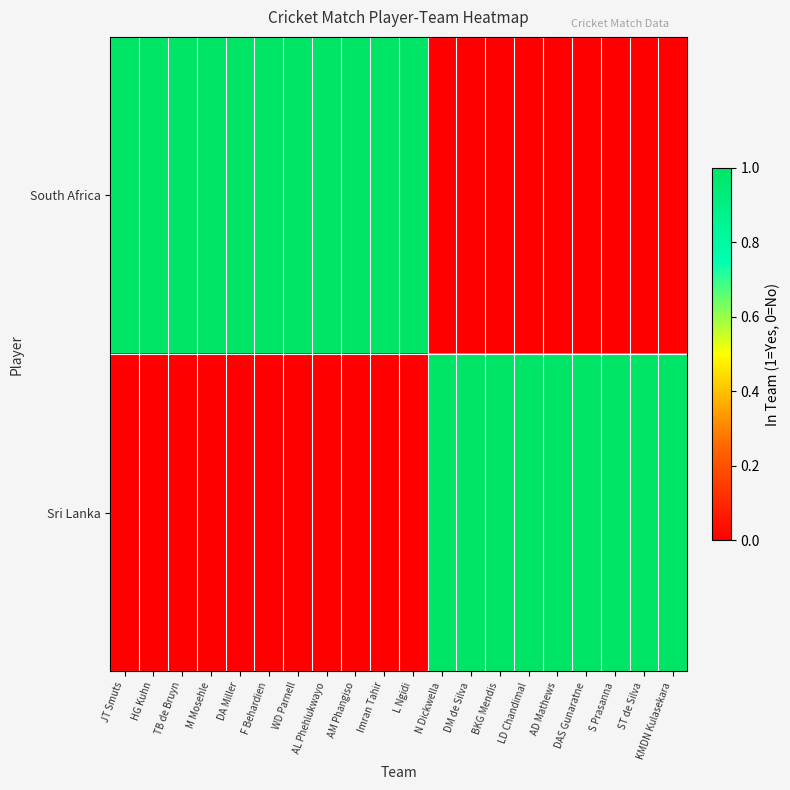

Reading right to left, extract all data points from this chart.

South Africa: KMDN Kulasekara=0	ST de Silva=0	S Prasanna=0	DAS Gunaratne=0	AD Mathews=0	LD Chandimal=0	BKG Mendis=0	DM de Silva=0	N Dickwella=0	L Ngidi=1	Imran Tahir=1	AM Phangiso=1	AL Phehlukwayo=1	WD Parnell=1	F Behardien=1	DA Miller=1	M Mosehle=1	TB de Bruyn=1	HG Kuhn=1	JT Smuts=1
Sri Lanka: KMDN Kulasekara=1	ST de Silva=1	S Prasanna=1	DAS Gunaratne=1	AD Mathews=1	LD Chandimal=1	BKG Mendis=1	DM de Silva=1	N Dickwella=1	L Ngidi=0	Imran Tahir=0	AM Phangiso=0	AL Phehlukwayo=0	WD Parnell=0	F Behardien=0	DA Miller=0	M Mosehle=0	TB de Bruyn=0	HG Kuhn=0	JT Smuts=0